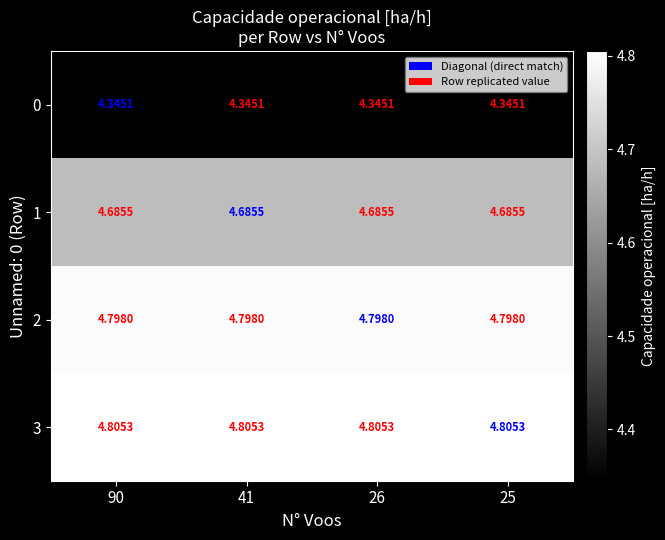

Rank the series by their maximum value, from highest to lowest.

3, 2, 1, 0